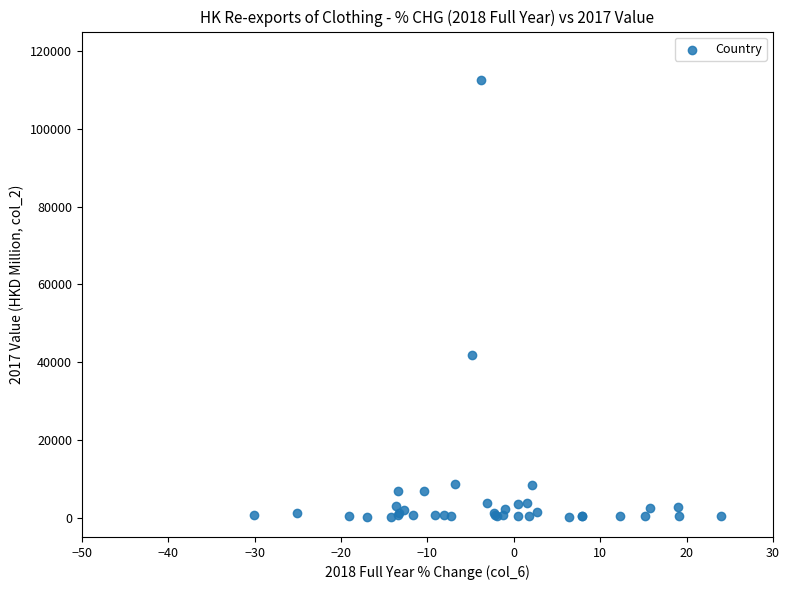

What Y value in the scatter plot is closest to 56363?

41835.6